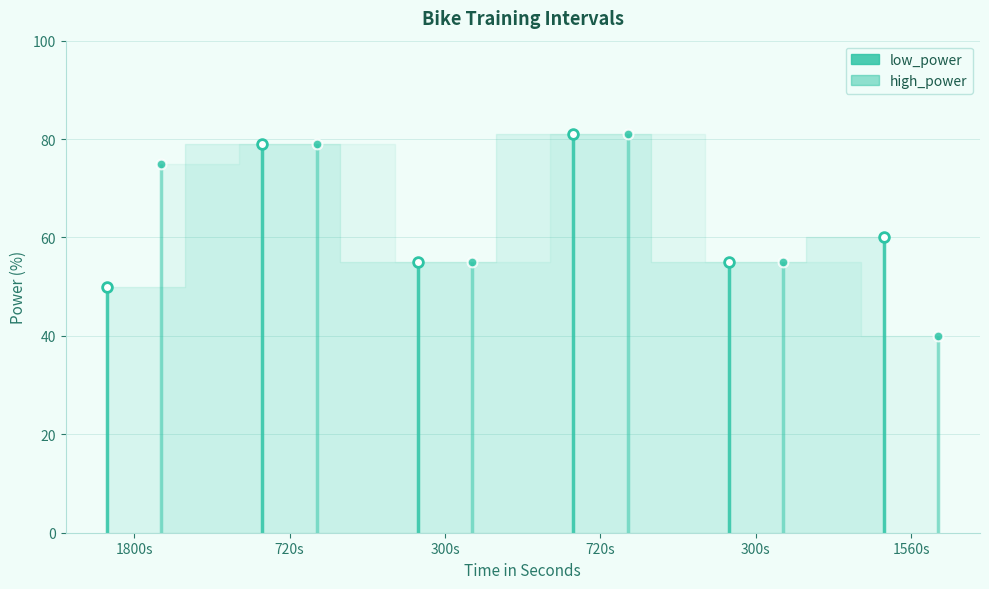

In low_power, how many points are lower than both neighbors (excluding endpoints)?

2